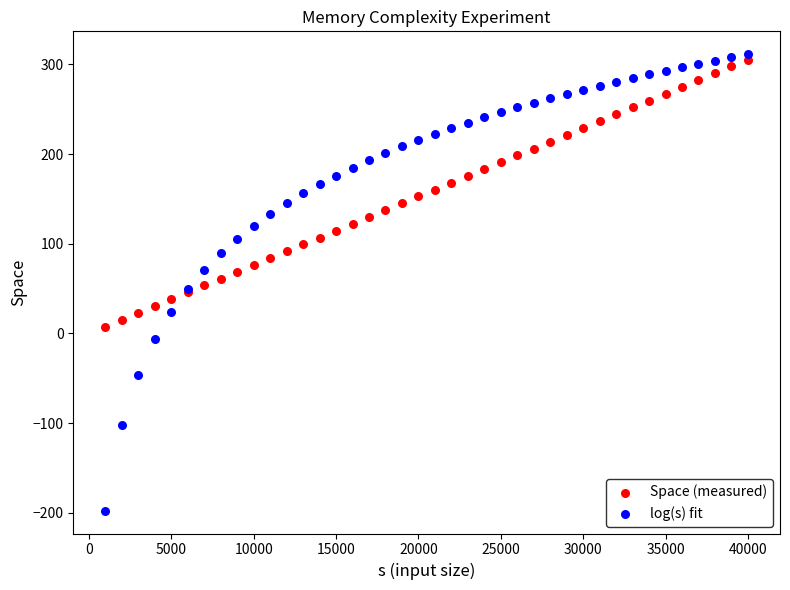

Which series has the widest spread of Y values?

log(s) fit